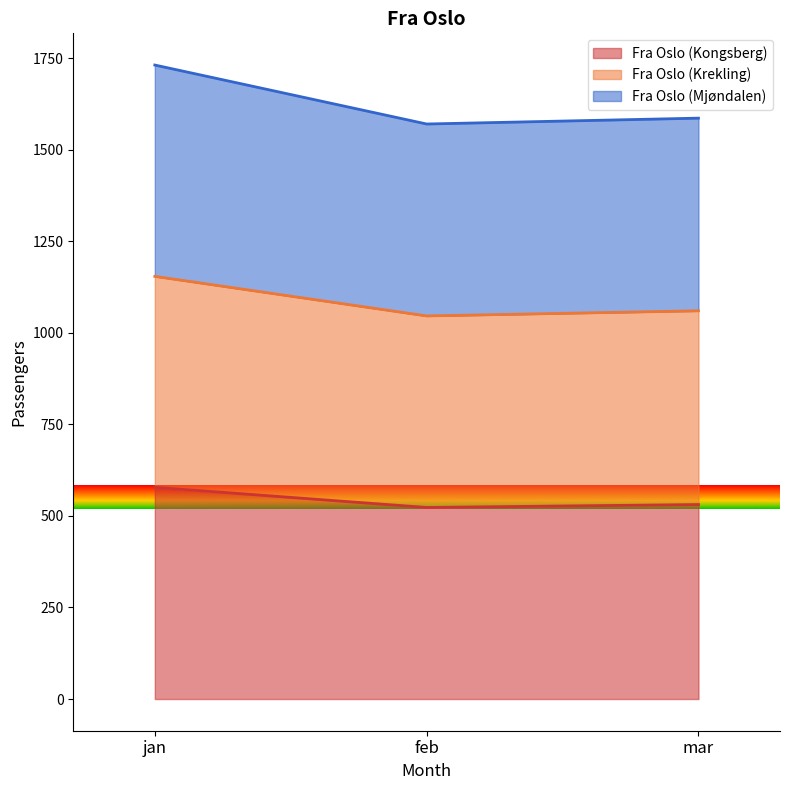

List the labels in order of Fra Oslo (Mjøndalen) value, largest first.

jan, mar, feb